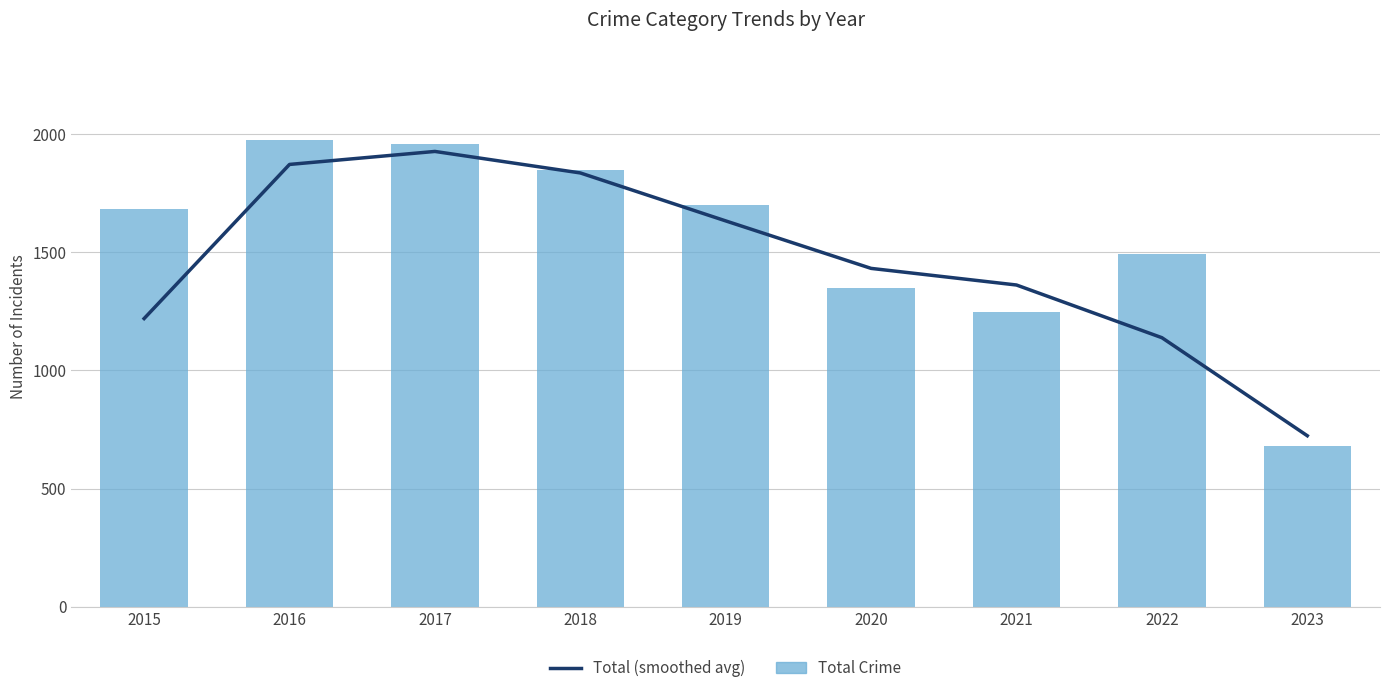

Rank the series by their maximum value, from highest to lowest.

Total Crime, Total (smoothed avg)